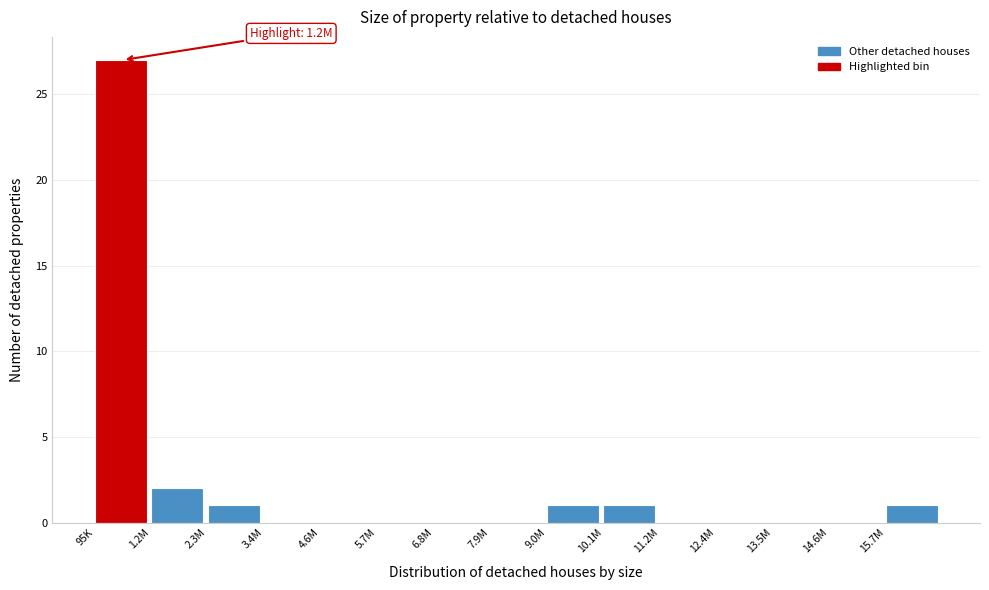

Reading left to right, what are all the values shown in this chart?

95K=27	1.2M=2	2.3M=1	3.4M=0	4.6M=0	5.7M=0	6.8M=0	7.9M=0	9.0M=1	10.1M=1	11.2M=0	12.4M=0	13.5M=0	14.6M=0	15.7M=1